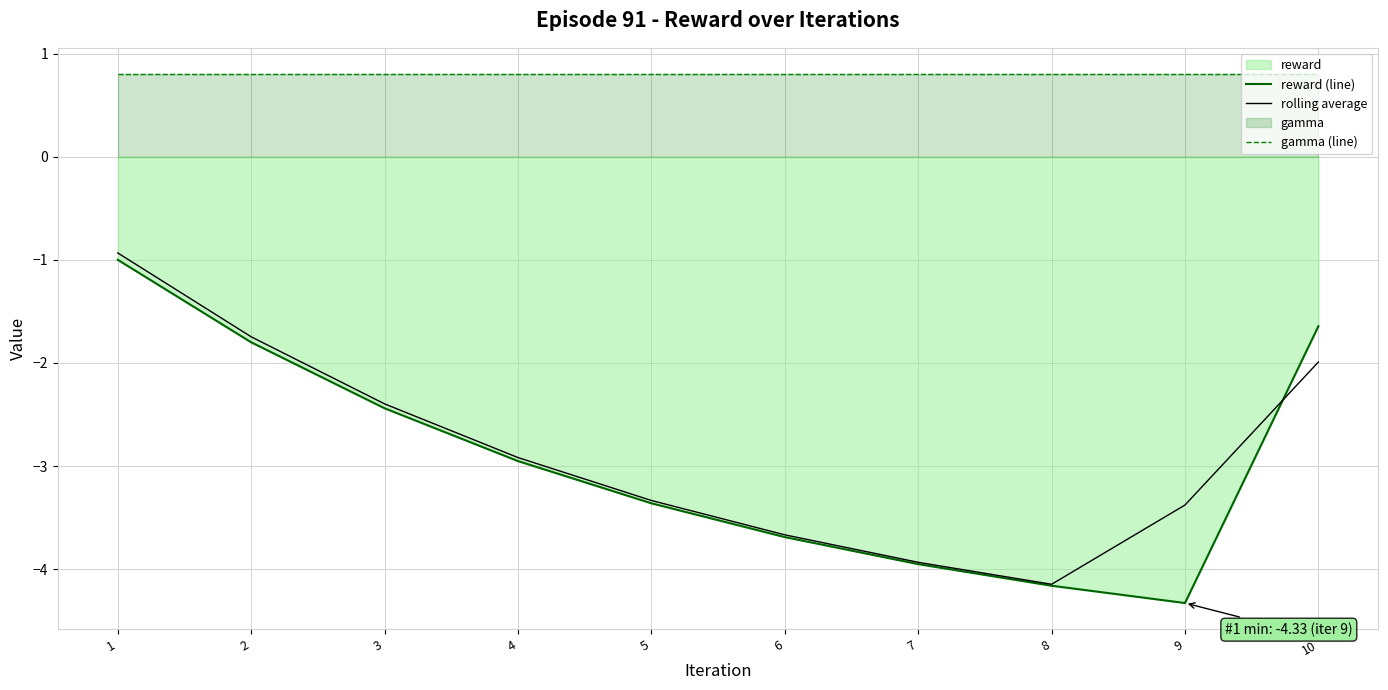

Reading left to right, transcribe all the data shown in this chart.

reward (line): 1=-1.0	2=-1.8	3=-2.4	4=-3.0	5=-3.4	6=-3.7	7=-4.0	8=-4.2	9=-4.3	10=-1.6
rolling average: 1=-0.9	2=-1.7	3=-2.4	4=-2.9	5=-3.3	6=-3.7	7=-3.9	8=-4.1	9=-3.4	10=-2.0
gamma (line): 1=0.8	2=0.8	3=0.8	4=0.8	5=0.8	6=0.8	7=0.8	8=0.8	9=0.8	10=0.8